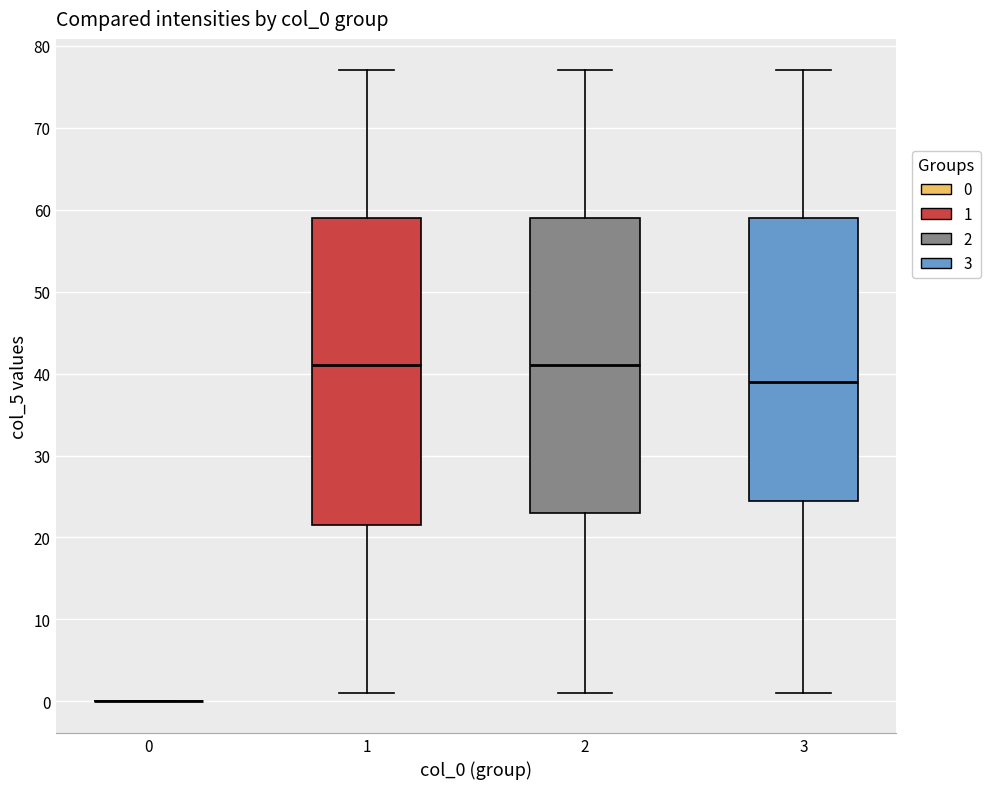

Reading left to right, read every box against the y-axis: the position of its median line, the range the box covers, and the ends of its whiskers. The values are not printed on the chart, so give them approximately, as read against the axis.

0: box collapsed to a line at 0, whiskers 0 to 0
1: median 41, box 22 to 59, whiskers 1 to 77
2: median 41, box 23 to 59, whiskers 1 to 77
3: median 39, box 25 to 59, whiskers 1 to 77